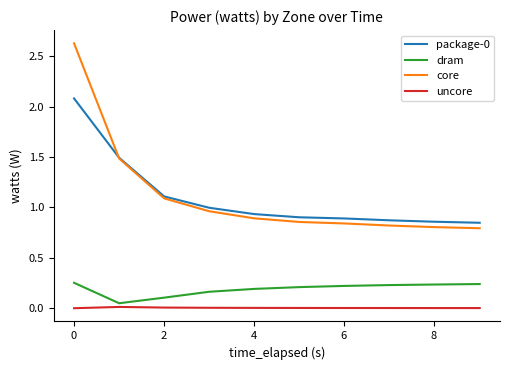

What is the maximum value for package-0?

2.1